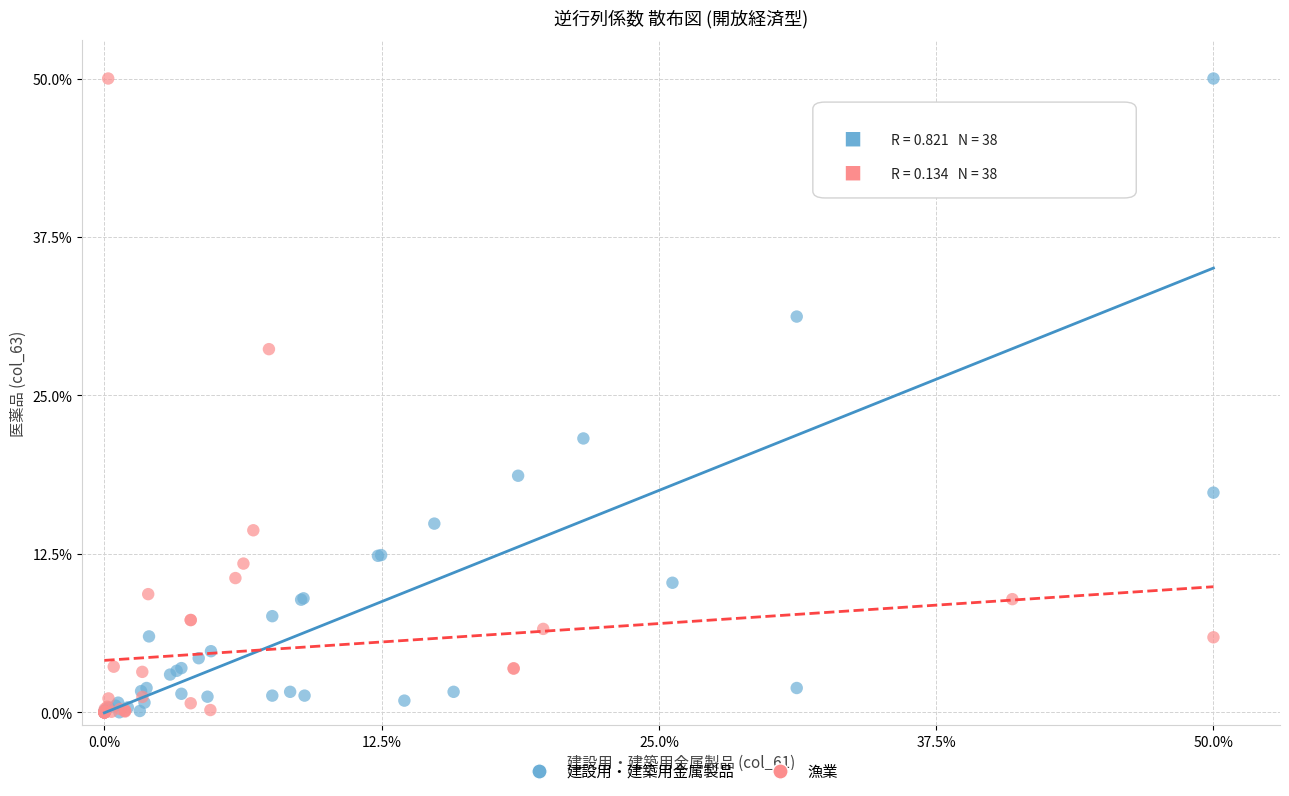

What are all the series names shown in the legend?

建設用・建築用金属製品, 漁業